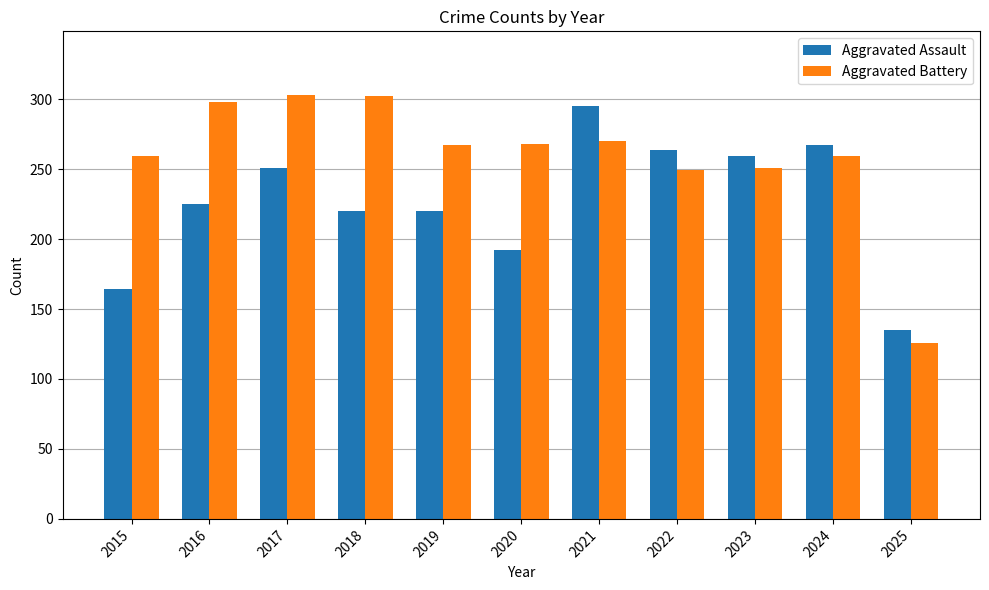

What is the value of the Aggravated Battery bar at the 3rd from the left?

303